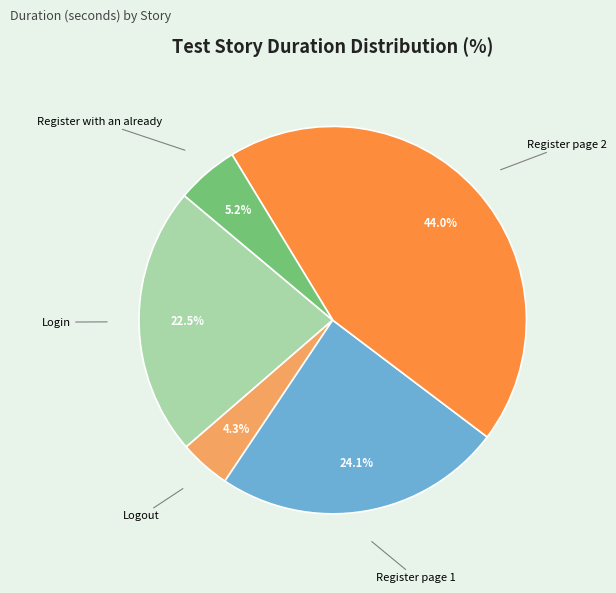

Is Logout the majority of the pie?

No